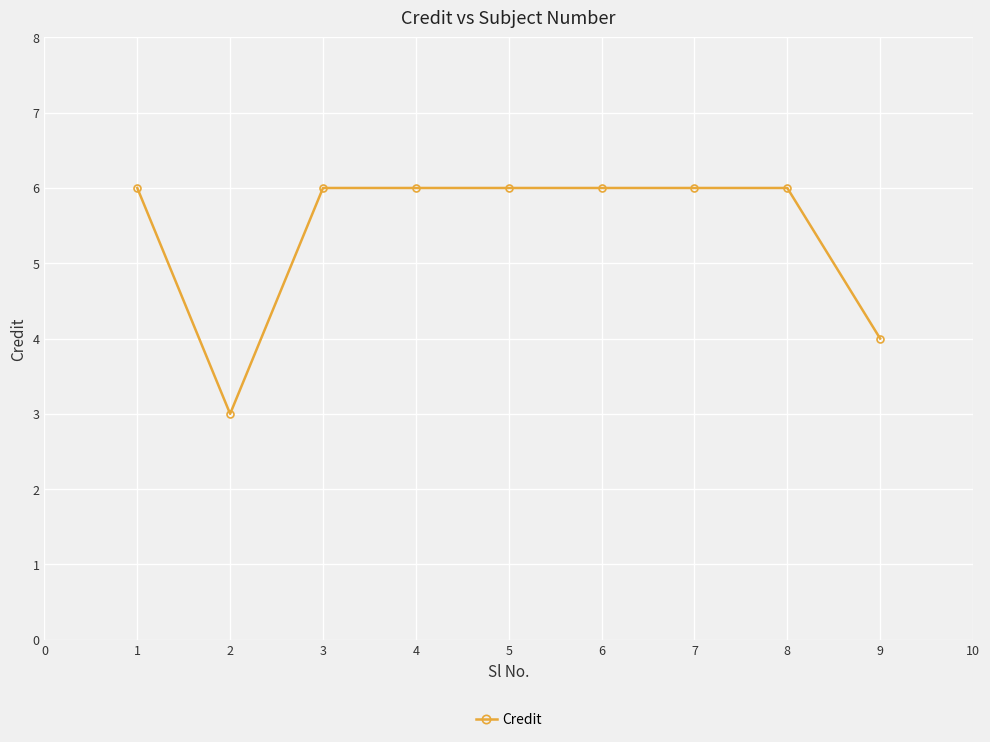

What is the change in value from 2 to 8?

+3